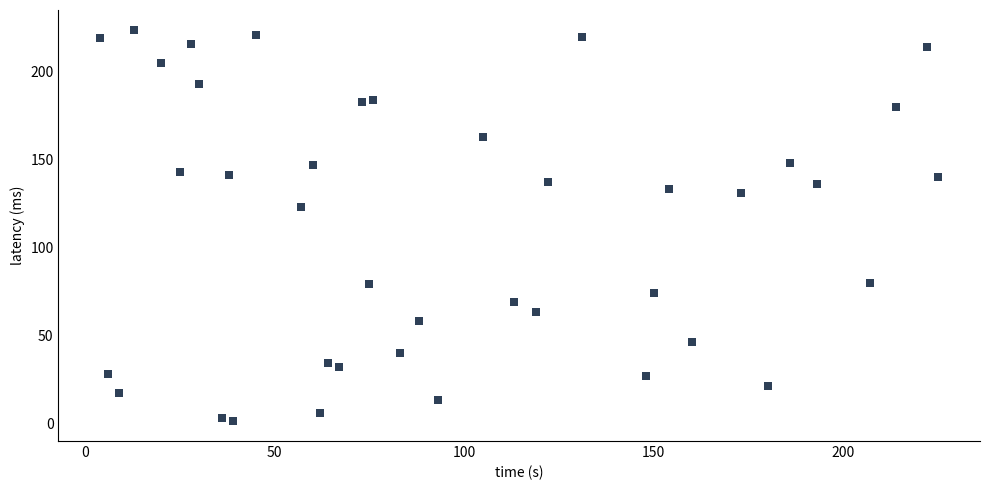

What is the range of Y values (max minus min)?

223